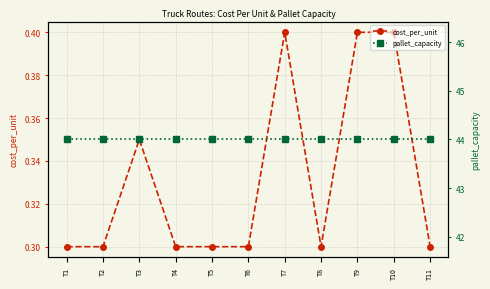

What is the sum of all cost_per_unit values?

3.6